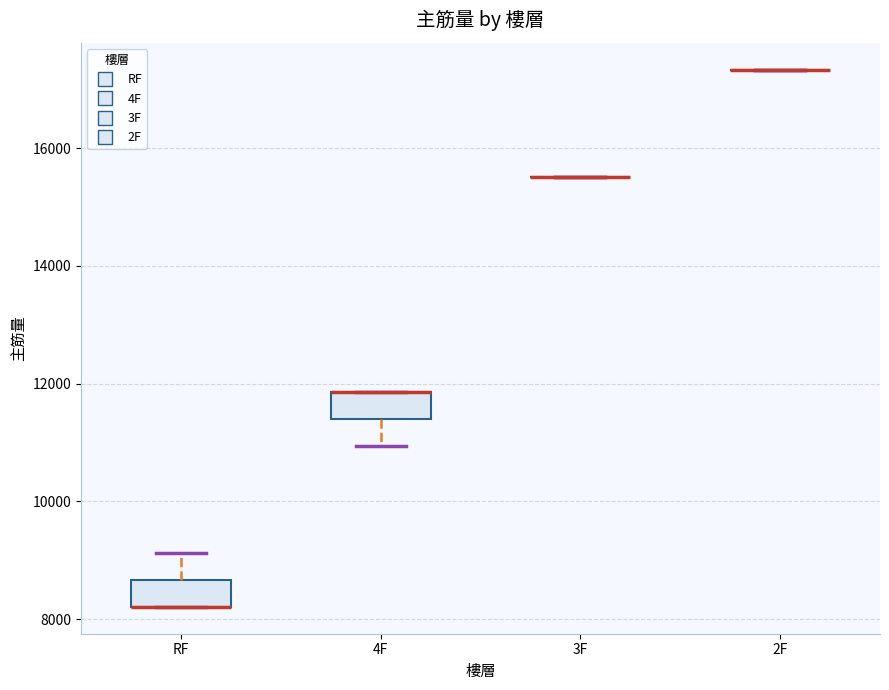

Reading left to right, transcribe this box plot: for each box, give where its median line is, the range the box spans, and where its two whiskers end, as read against the y-axis. The values are not printed on the chart, so give them approximately, as read against the axis.

RF: median 8200 (drawn on the box's lower edge), box 8200 to 8600, whiskers 8200 to 9200
4F: median 11800 (drawn on the box's upper edge), box 11400 to 11800, whiskers 11000 to 11800
3F: box collapsed to a line at 15600, whiskers 15600 to 15600
2F: box collapsed to a line at 17400, whiskers 17400 to 17400